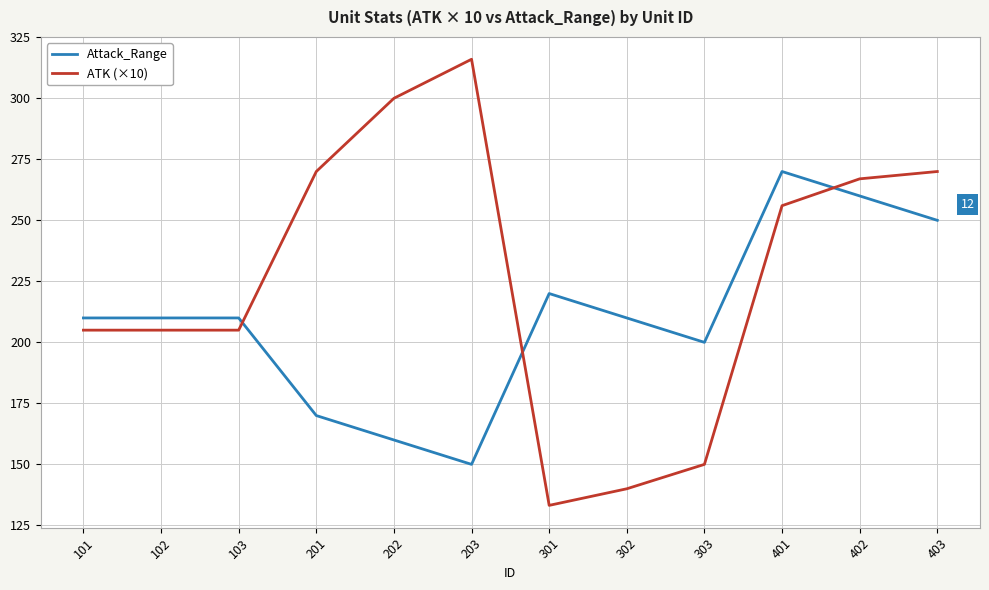

At 403, list the series in order from largest to smallest.

ATK (×10), Attack_Range